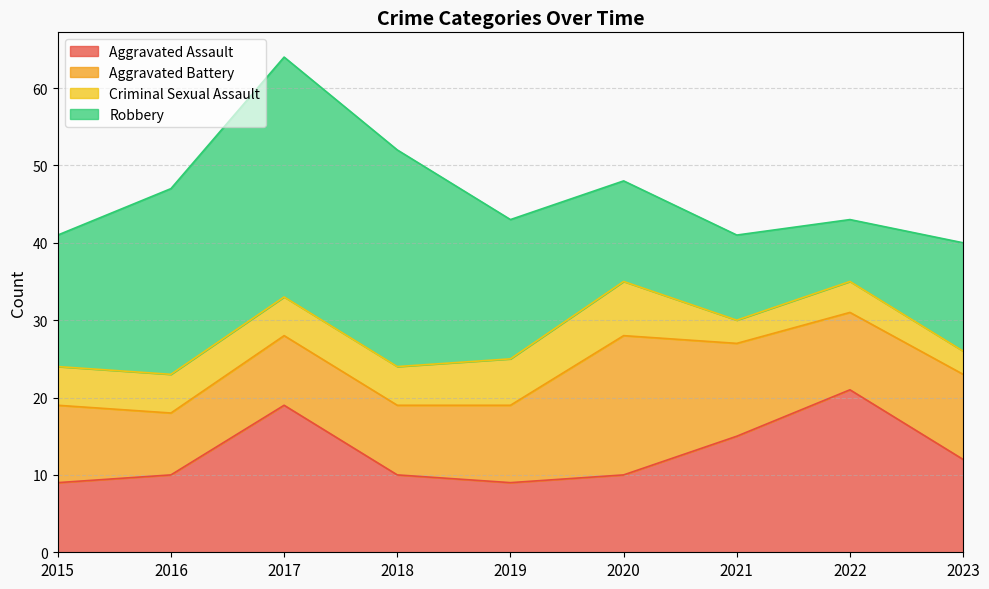

How many interior local valleys does the Criminal Sexual Assault series have?

1